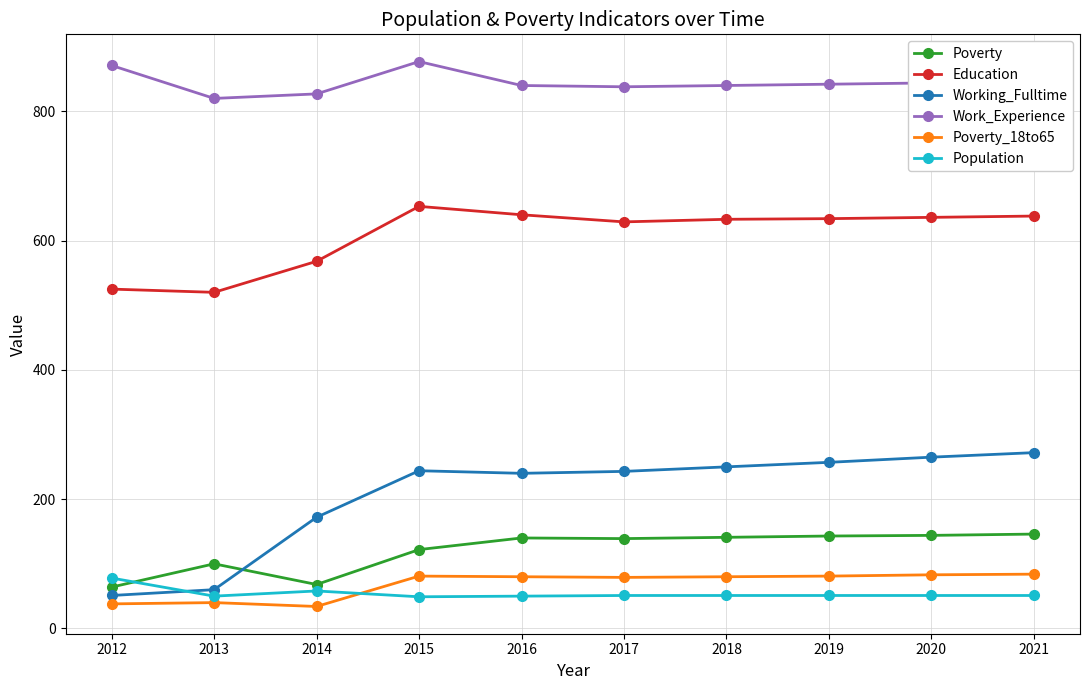

How many lines are shown in the chart?

6